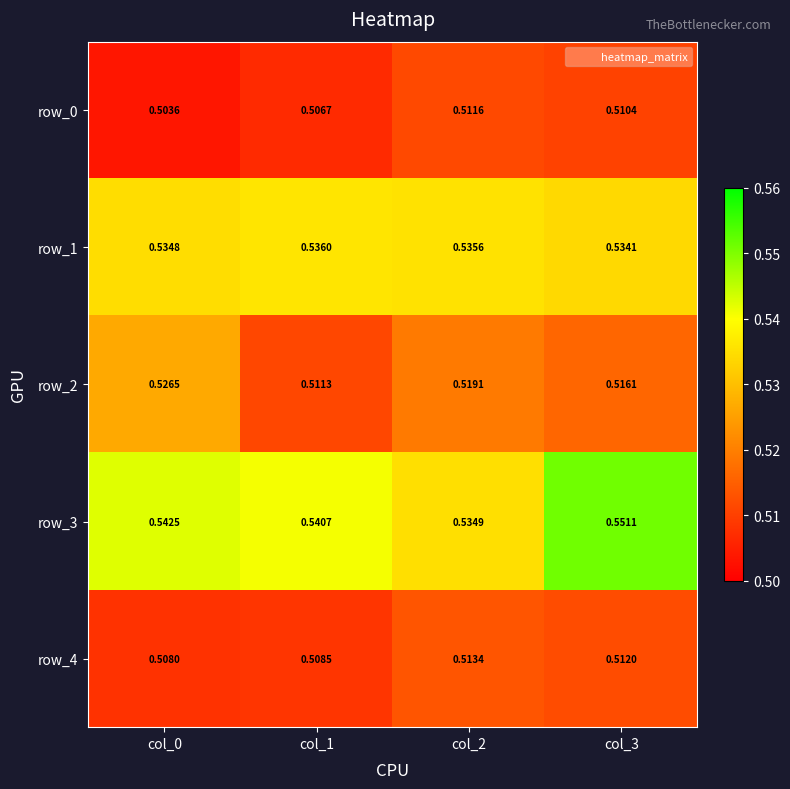

How many categories are shown in the chart?

4